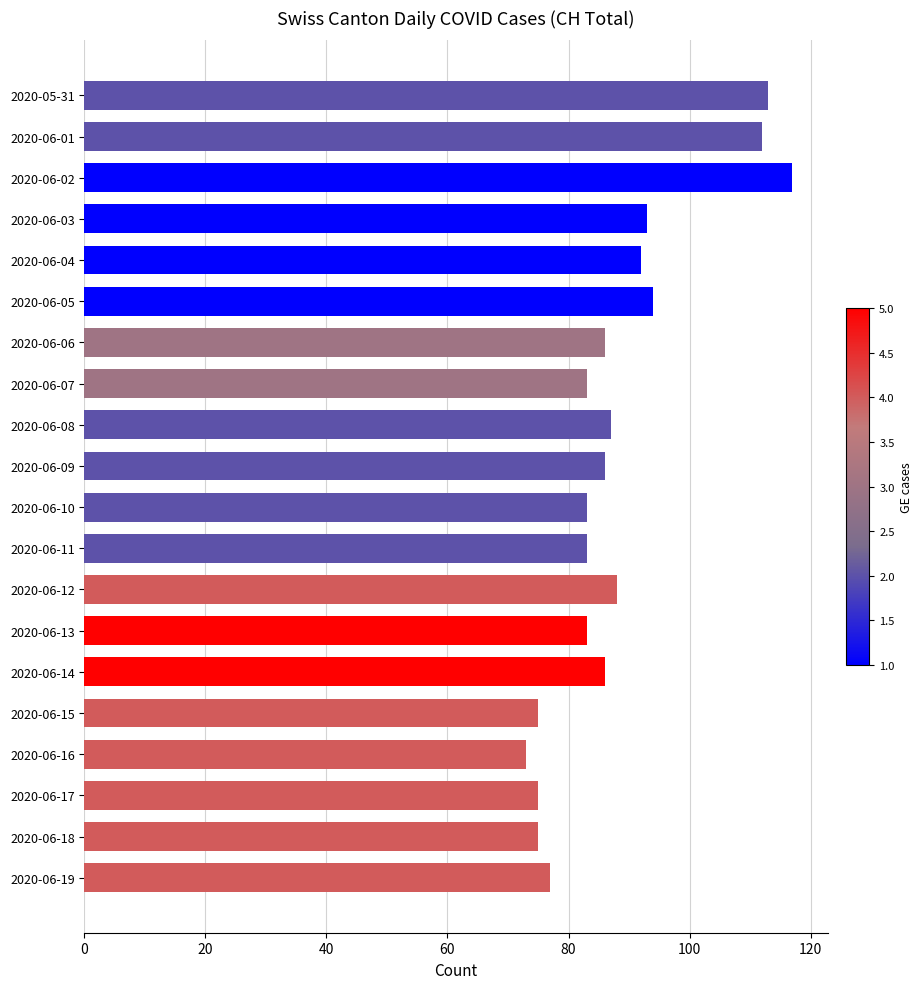

How many distinct data groups are displayed?

1